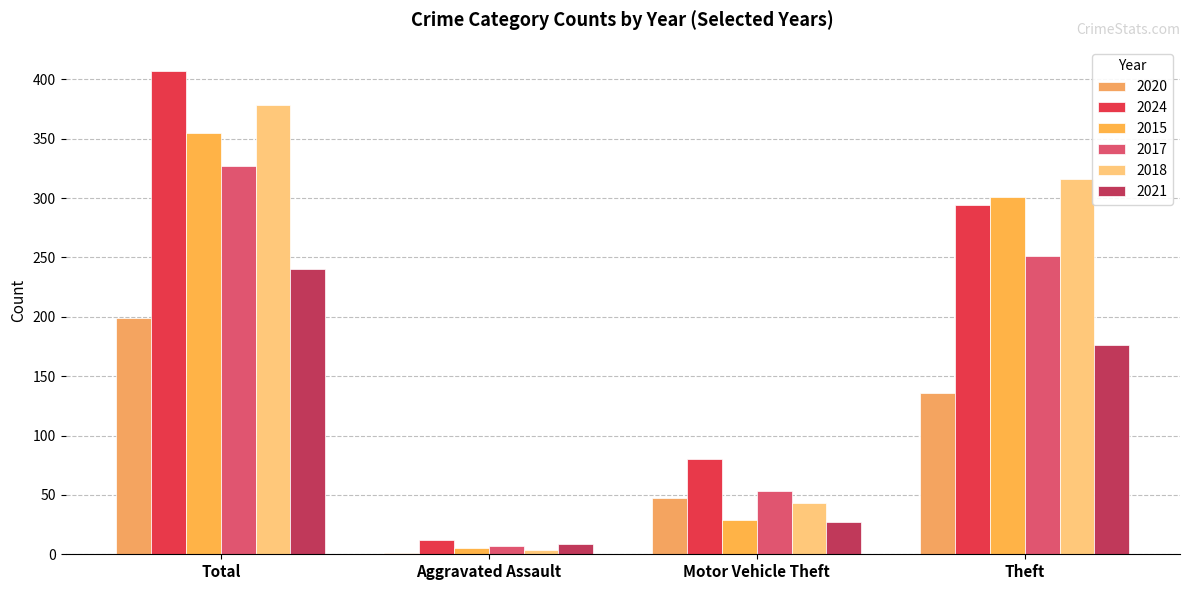

What is the difference between the maximum and minimum values in the 2015 series?

350